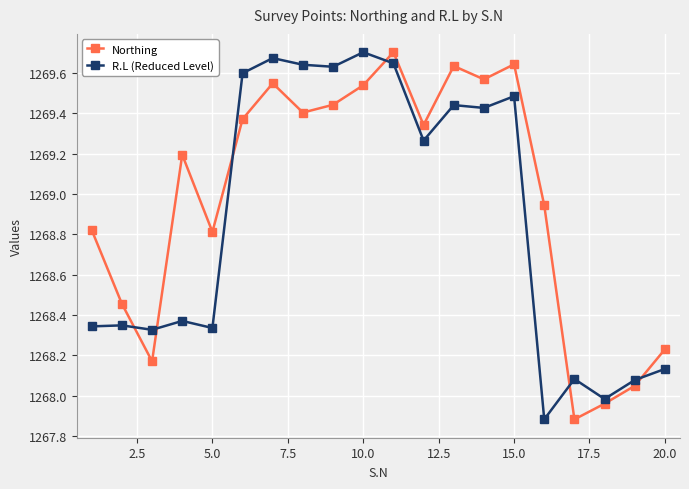

What is the minimum value for R.L (Reduced Level)?

1267.9